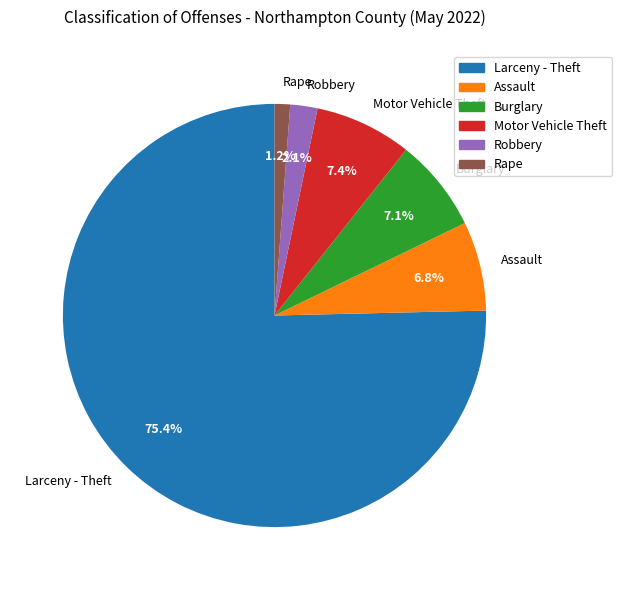

To the nearest percent, what is the combined percentage of Motor Vehicle Theft and Assault?

14%